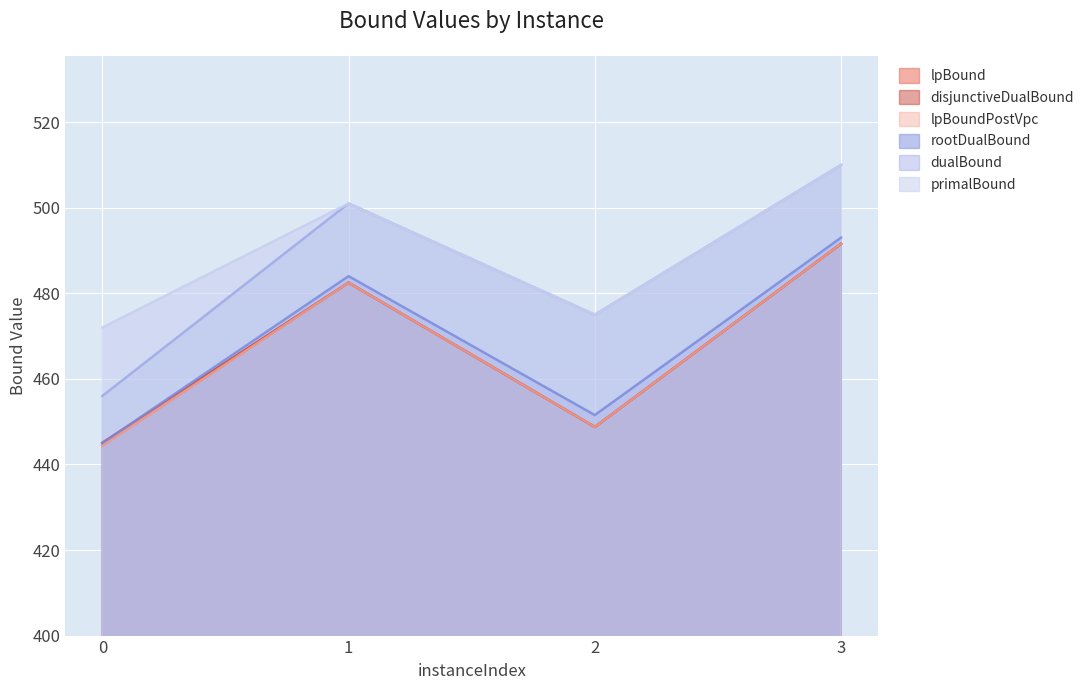

Does the chart display data point markers on the line(s)?

No